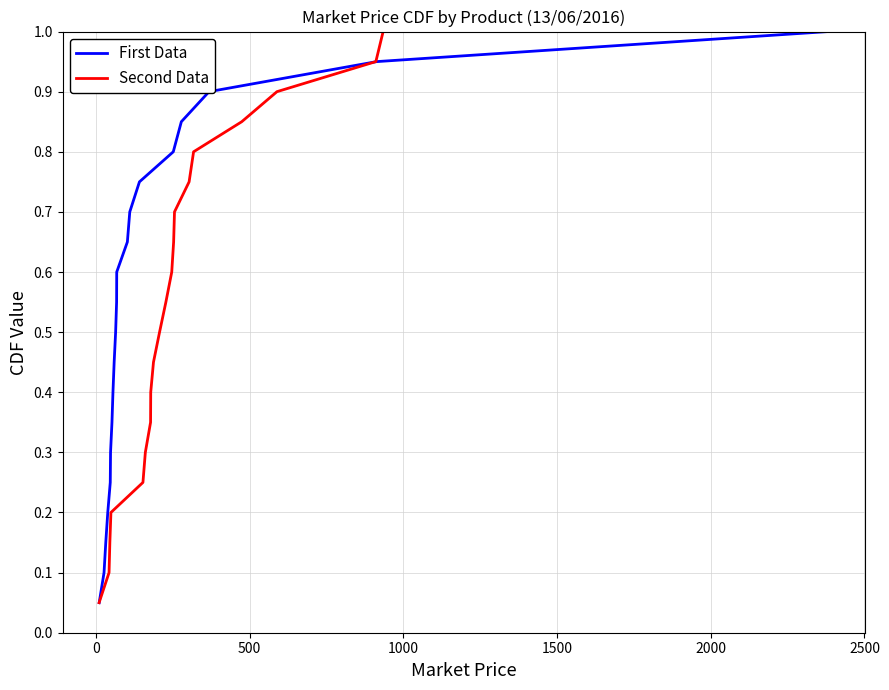

Reading left to right, what are all the values shown in this chart?

First Data: 0.1	0.1	0.1	0.2	0.2	0.3	0.3	0.4	0.5	0.5	0.6	0.6	0.7	0.7	0.8	0.8	0.8	0.9	0.9	1.0
Second Data: 0.1	0.1	0.1	0.2	0.2	0.3	0.3	0.4	0.5	0.5	0.6	0.6	0.7	0.7	0.8	0.8	0.8	0.9	0.9	1.0